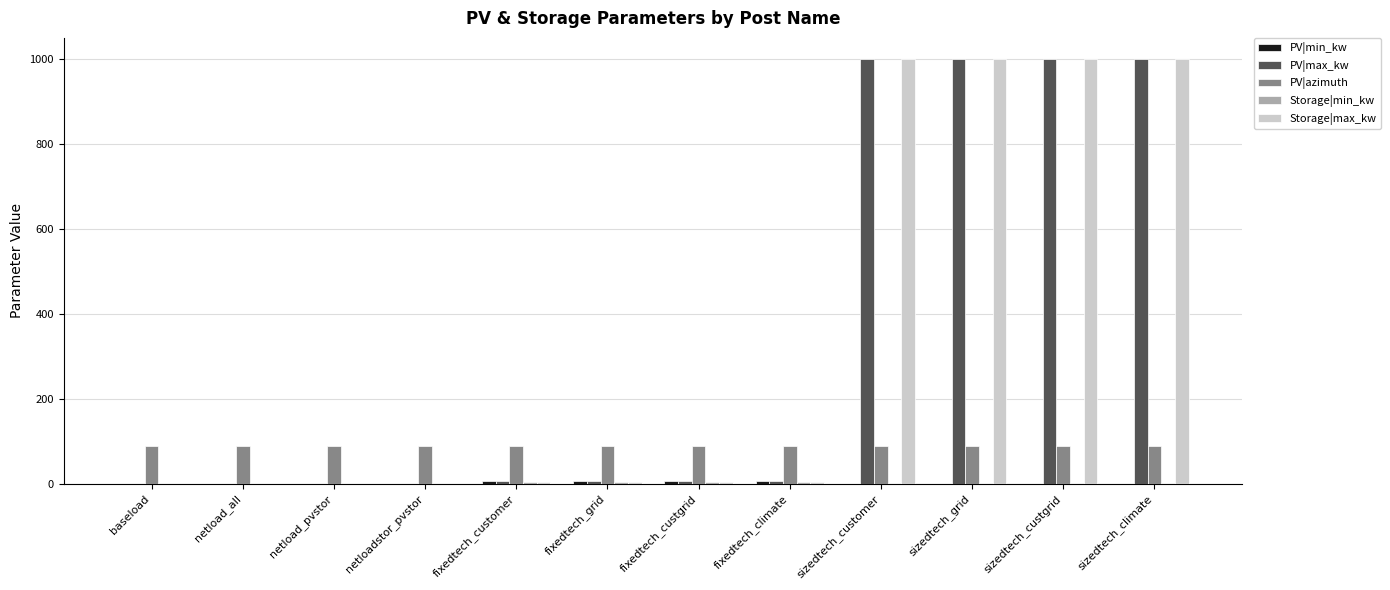

Between fixedtech_custgrid and sizedtech_customer, which series saw the biggest shift?

Storage|max_kw